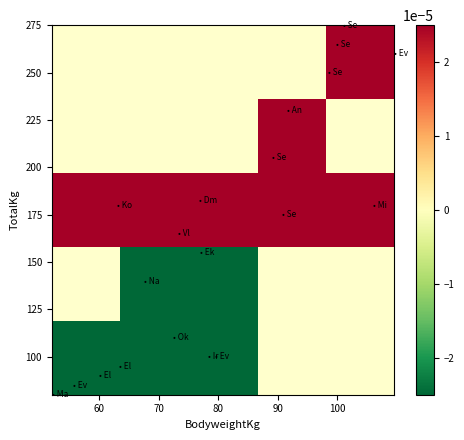

At how many categories does at least one series exceed 0?

5